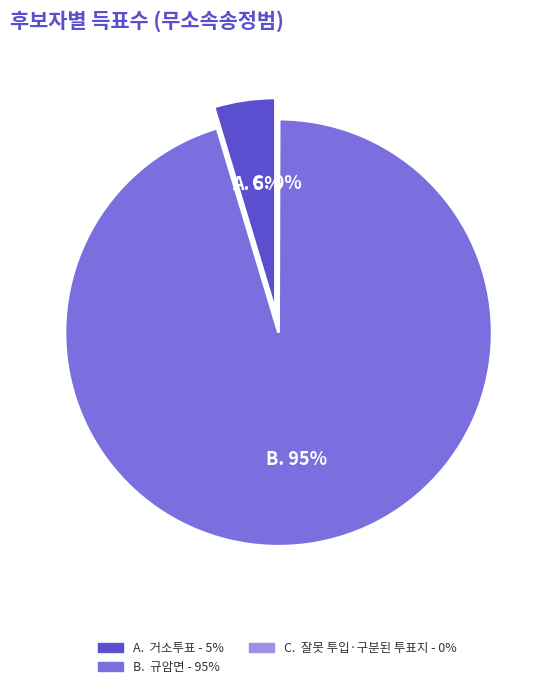

Does 규암면 represent more than half of the total?

Yes